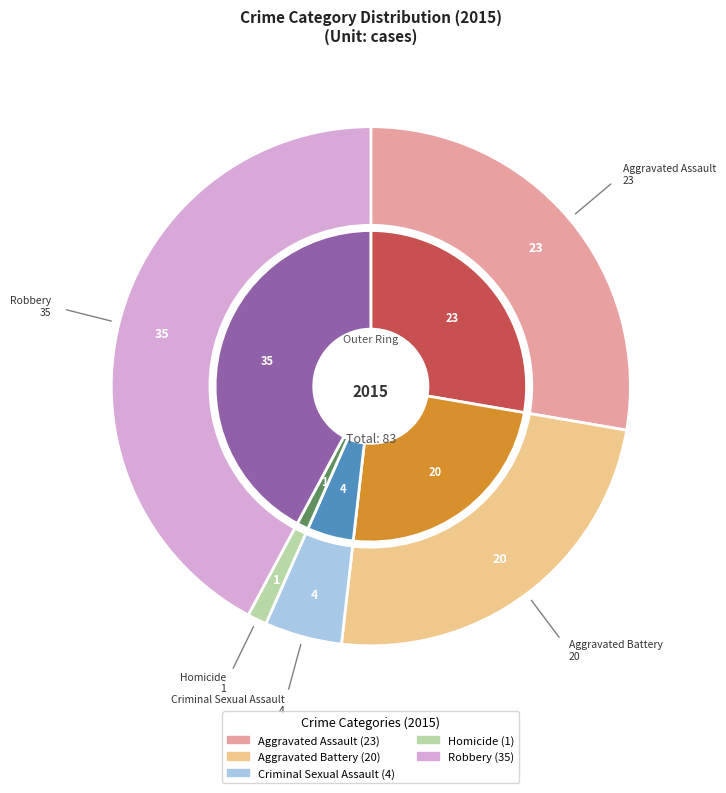

Rank the categories by value from highest to lowest.

Robbery, Aggravated Assault, Aggravated Battery, Criminal Sexual Assault, Homicide